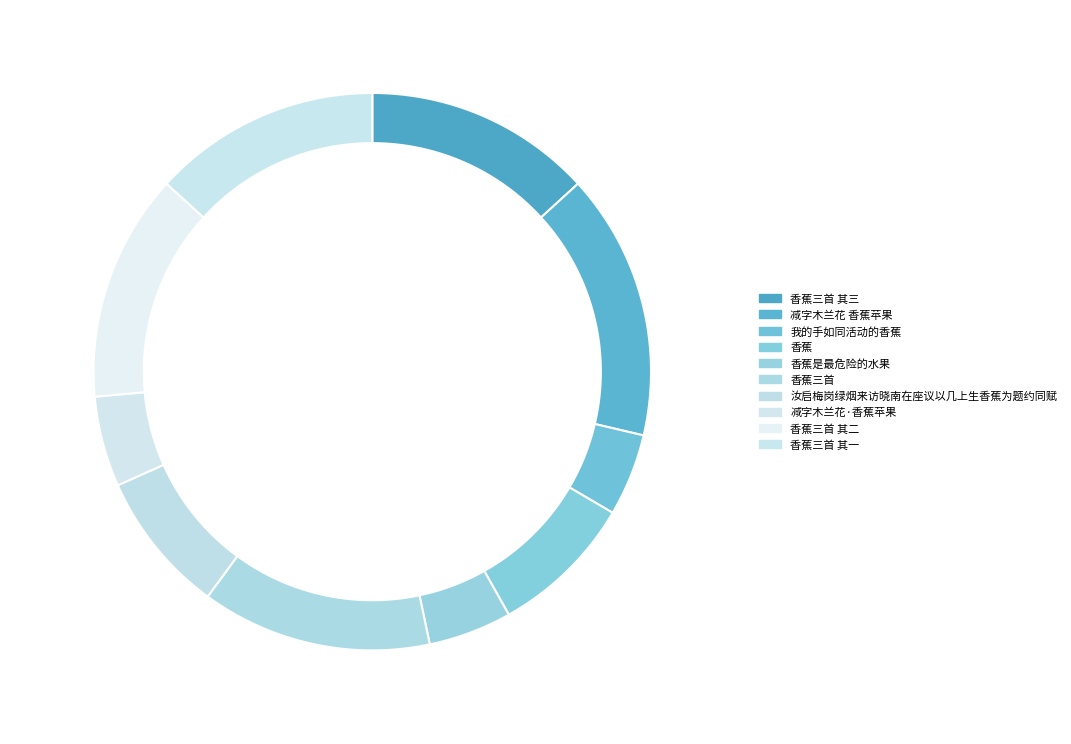

Between 减字木兰花·香蕉苹果 and 香蕉三首 其二, which is larger?

香蕉三首 其二